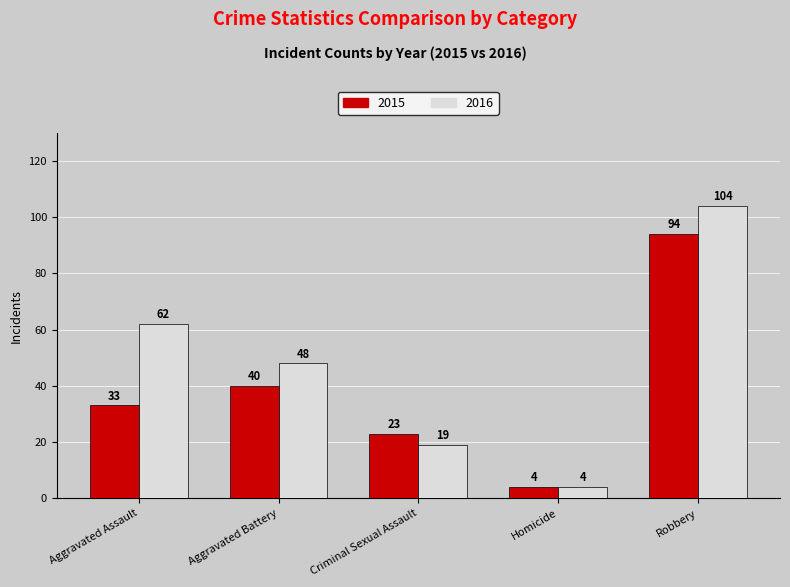

The 2016 series shows 104 at Robbery. True or false?

True